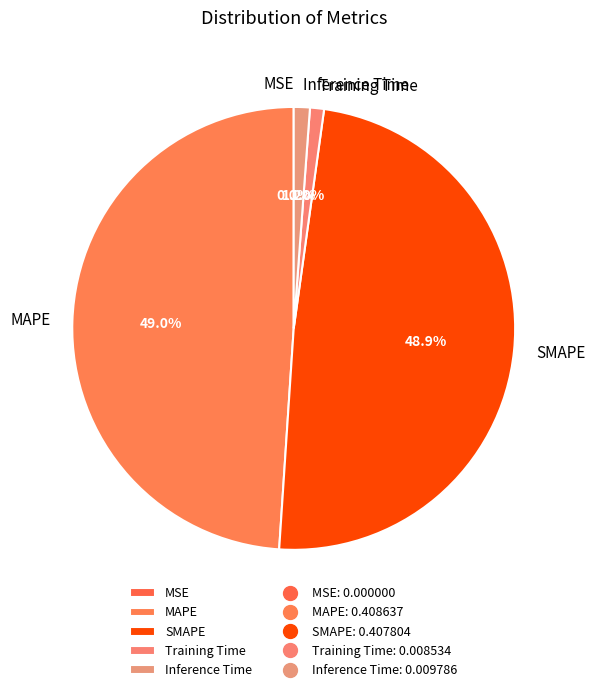

To the nearest percent, what is the difference between the largest and smallest slice percentages?

49%